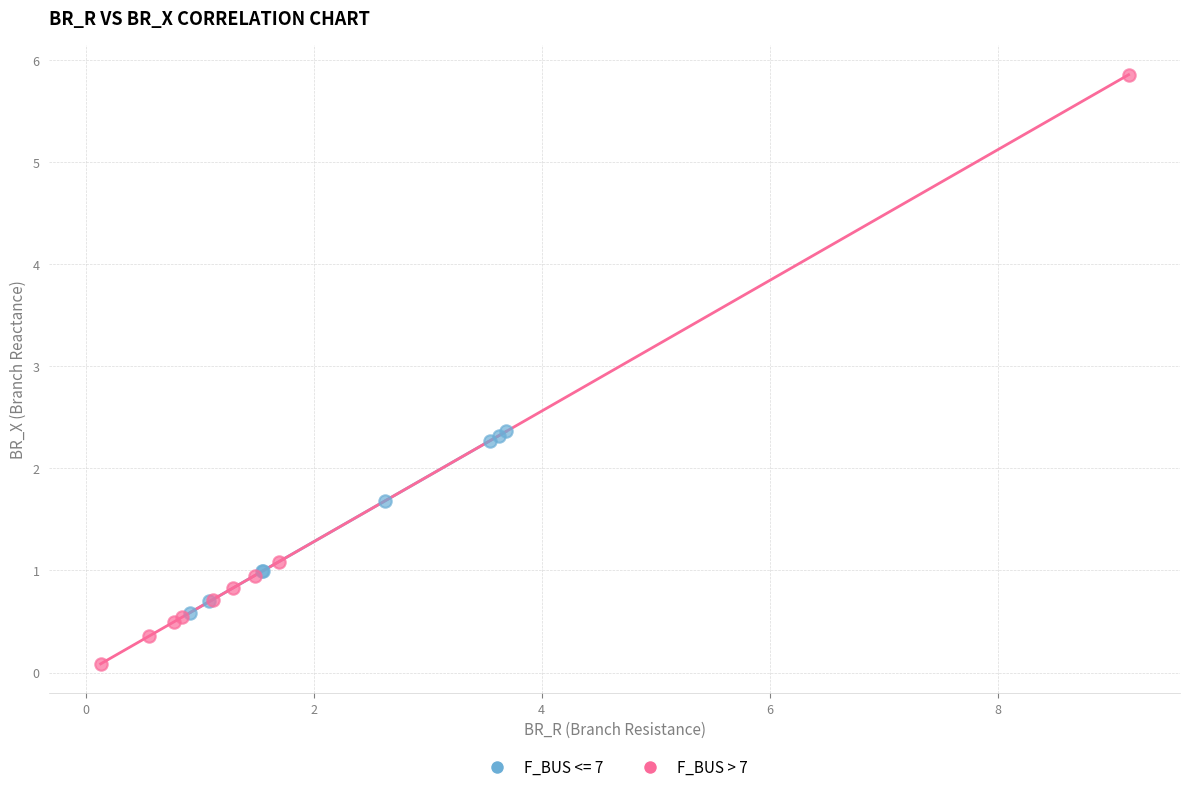

Which series has the widest spread of Y values?

F_BUS > 7